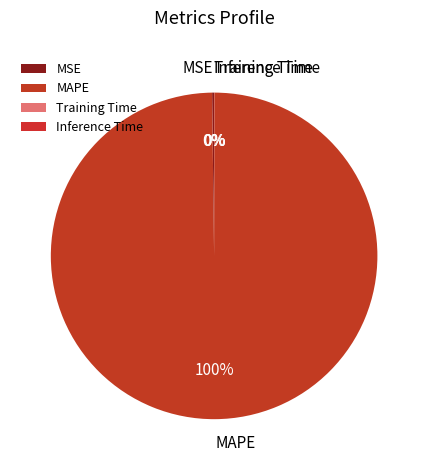

Is MAPE the majority of the pie?

Yes